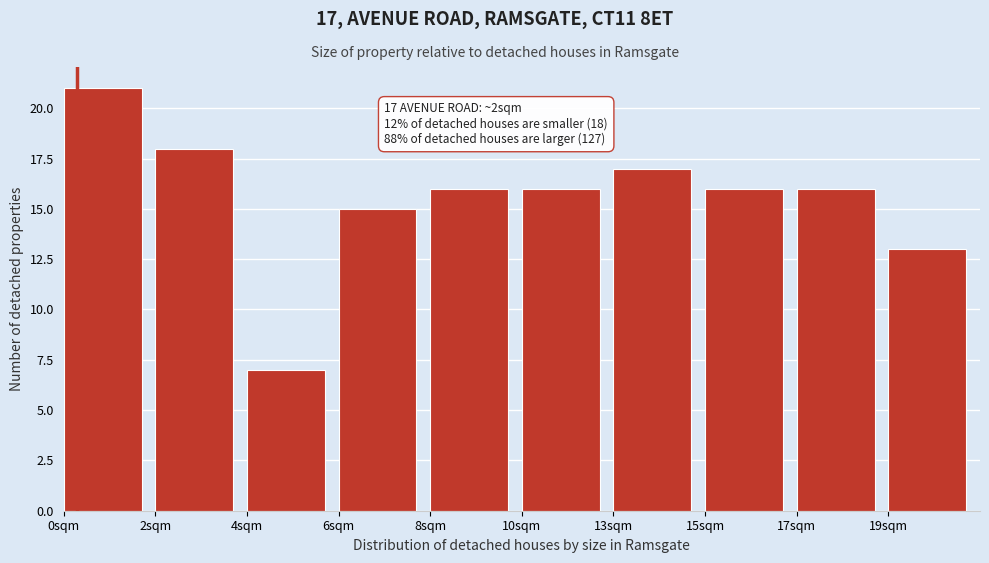

Reading left to right, extract all data points from this chart.

0sqm=21	2sqm=18	4sqm=7	6sqm=15	8sqm=16	10sqm=16	13sqm=17	15sqm=16	17sqm=16	19sqm=13